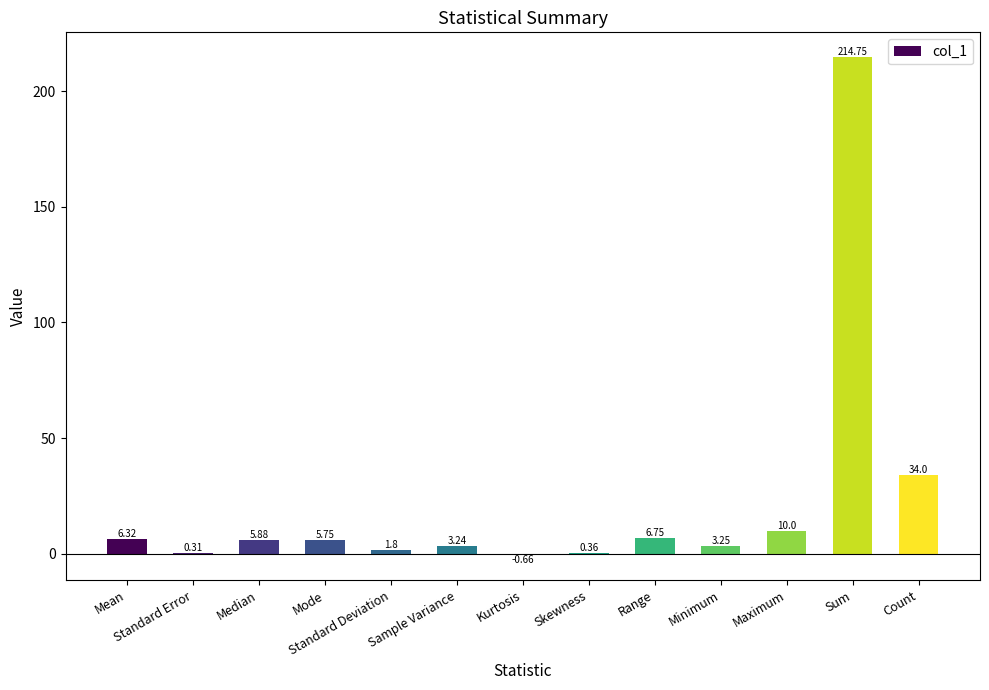

Is it true that the value at Count is 34.0?

True